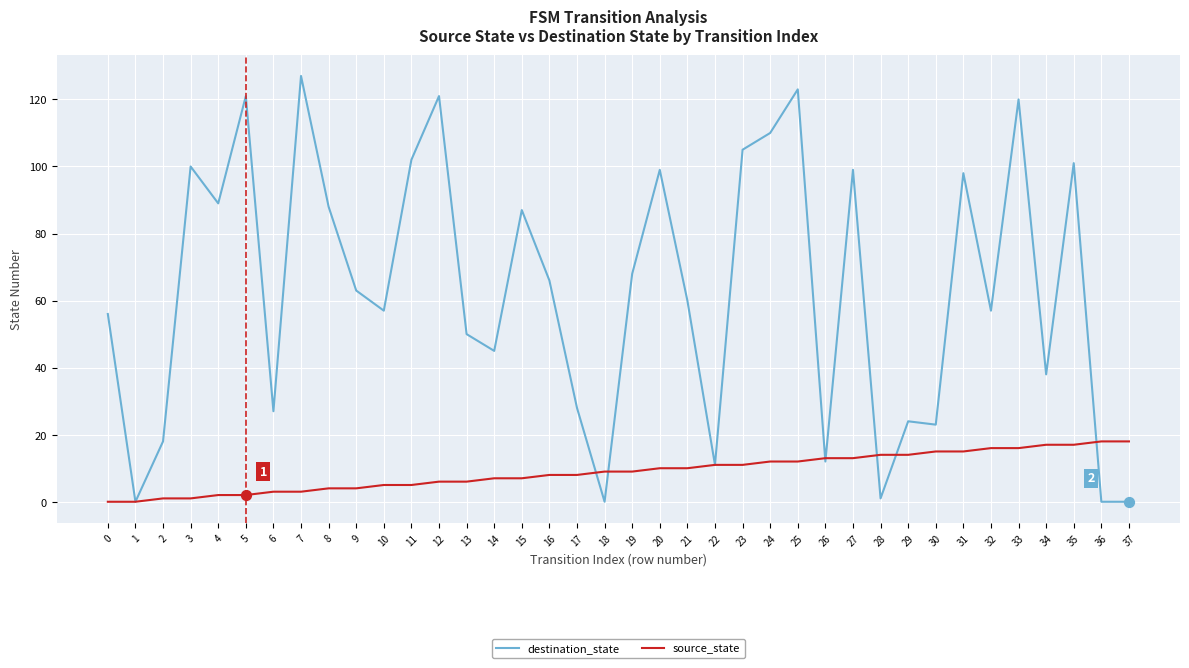

What are all the series names shown in the legend?

destination_state, source_state